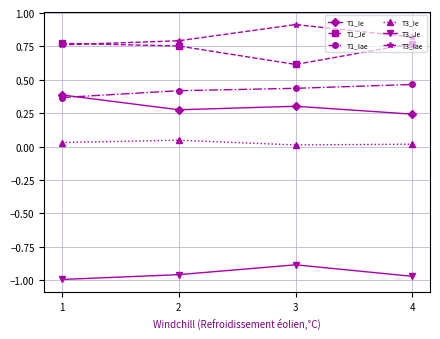

Rank the series by their maximum value, from lowest to highest.

T3_Je, T3_Ie, T1_Ie, T1_Iae, T1_Je, T3_Iae